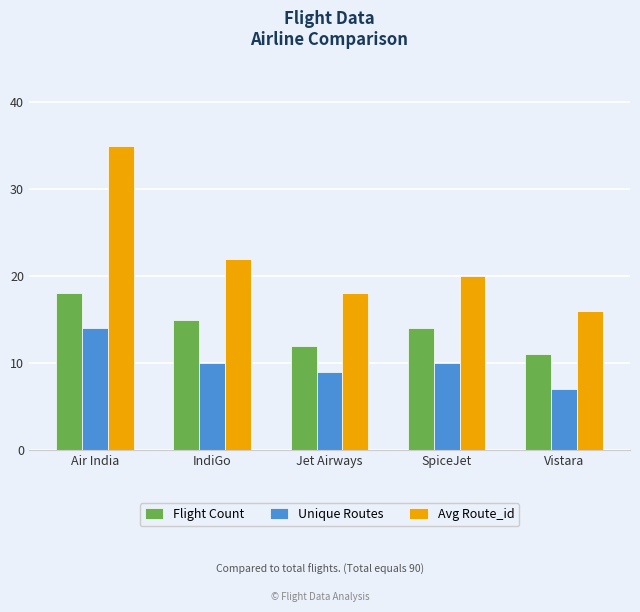

At which label does Unique Routes first exceed 10?

Air India